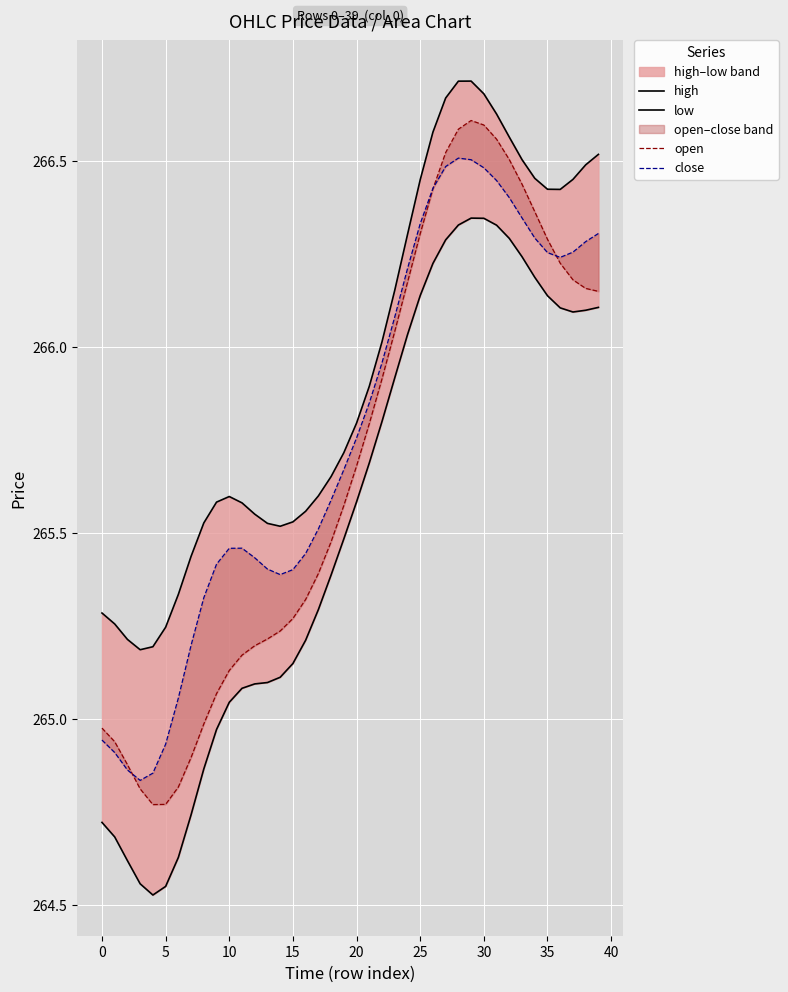

Is the value of close at 26 greater than the value of low at 27?

Yes